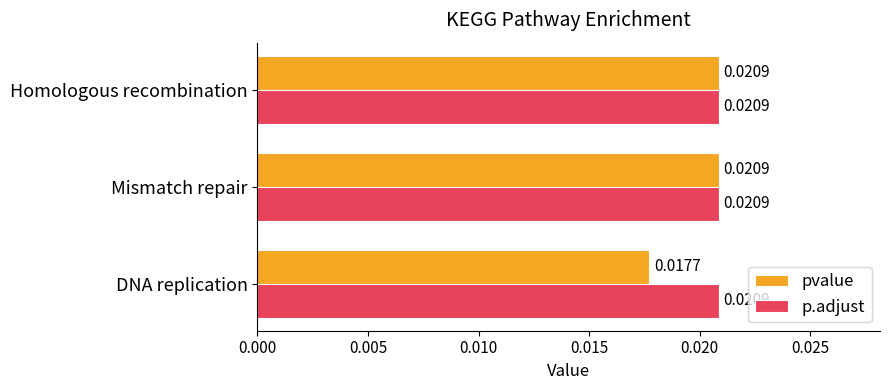

What are all the series names shown in the legend?

pvalue, p.adjust